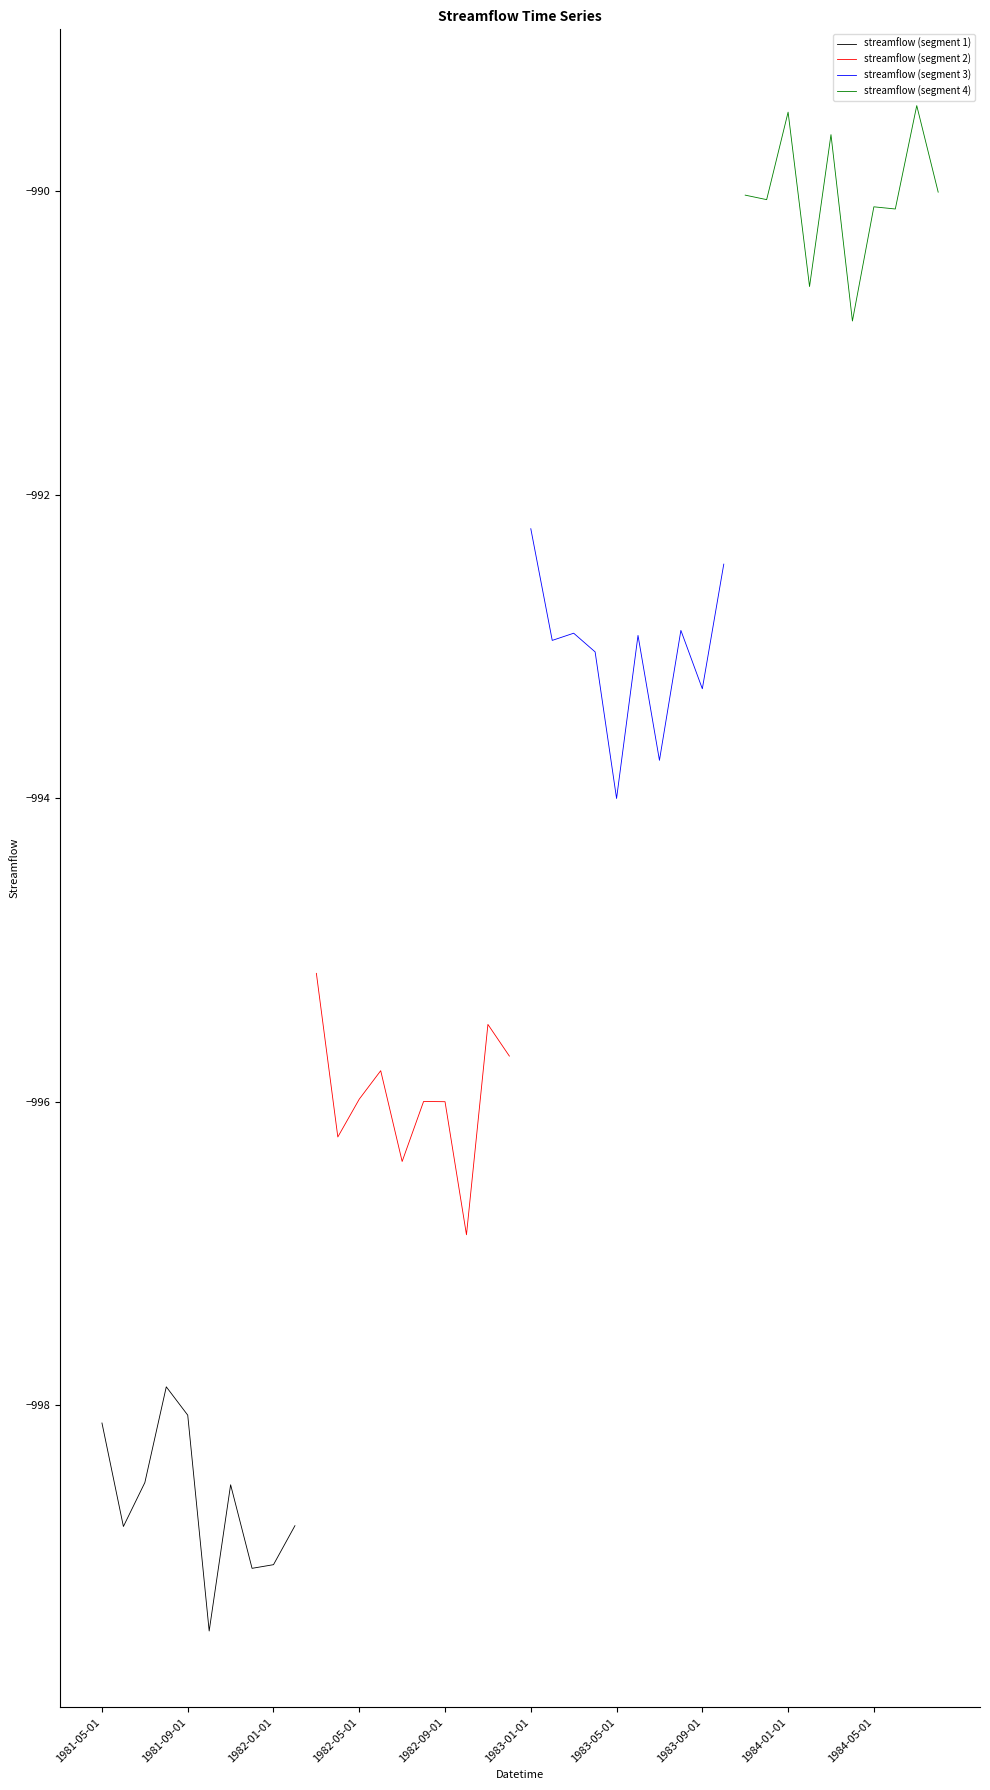

Does the chart display data point markers on the line(s)?

No